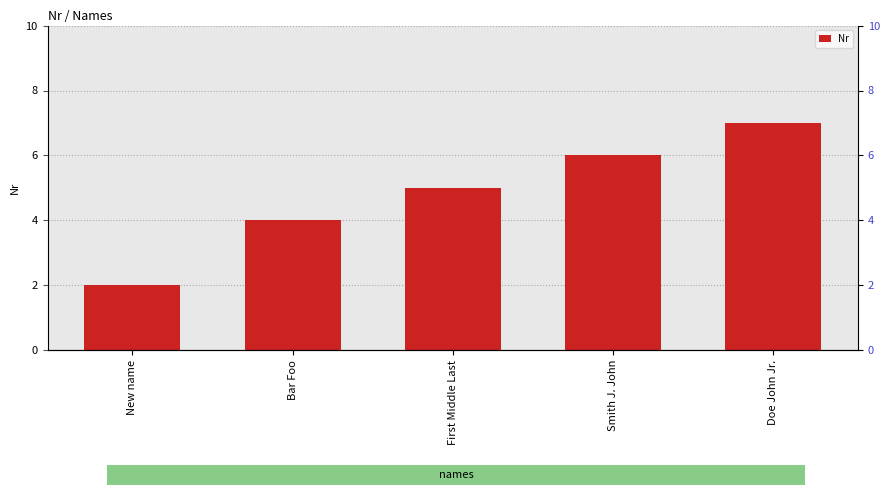

What is the change in value from New name to First Middle Last?

+3